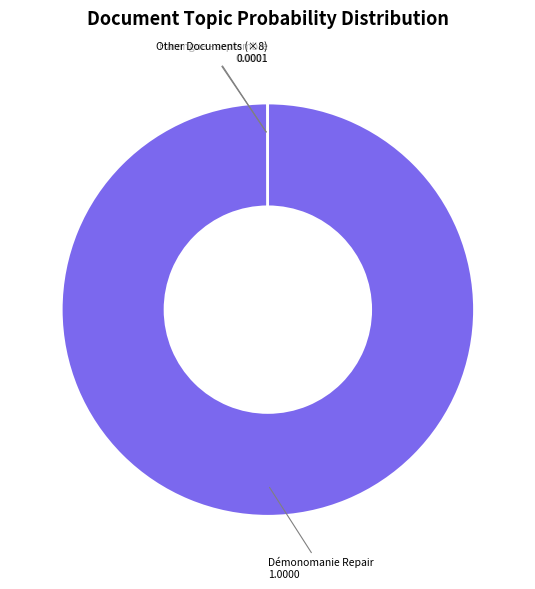

What is the largest slice in the pie chart?

Démonomanie Repair